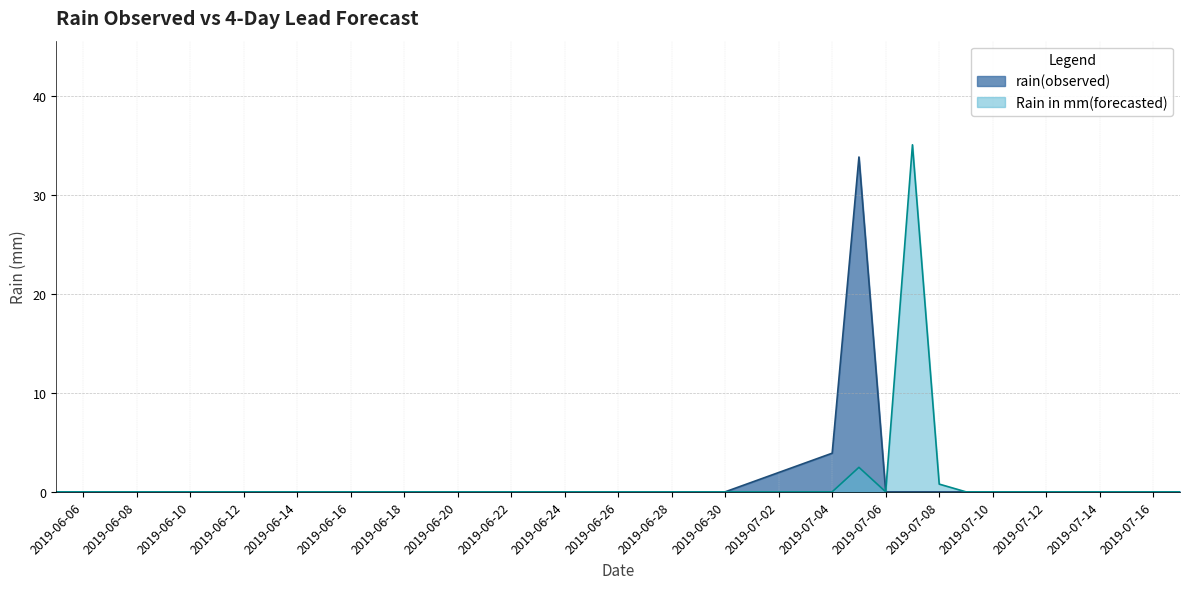

Which series changed the most between 2019-06-20 and 2019-07-15?

rain(observed)